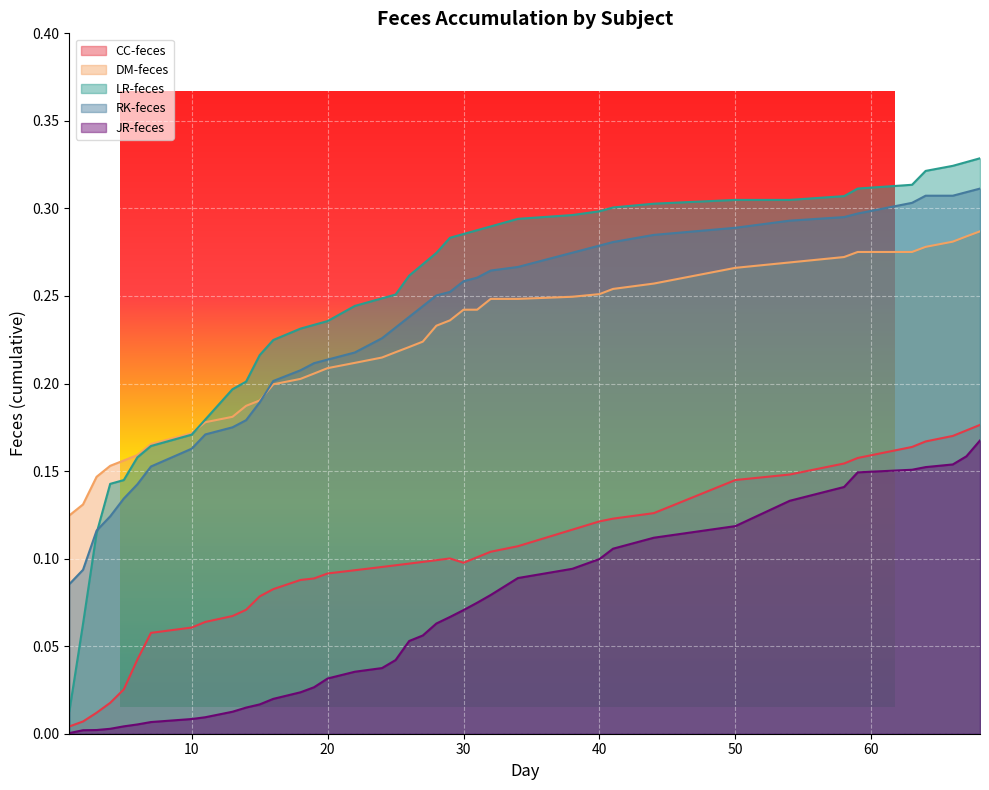

Which has a higher value, 16 or 25?

25